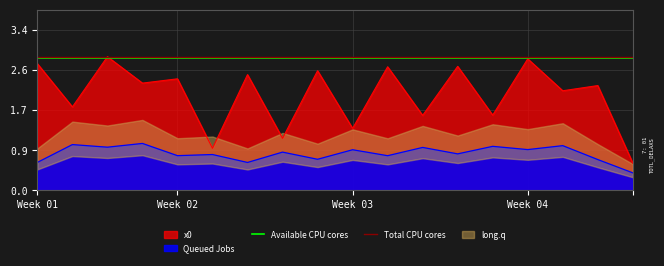

Reading left to right, extract all data points from this chart.

2.7	1.8	2.8	2.3	2.4	0.9	2.5	1.1	2.5	1.3	2.6	1.6	2.6	1.6	2.8	2.1	2.2	0.6